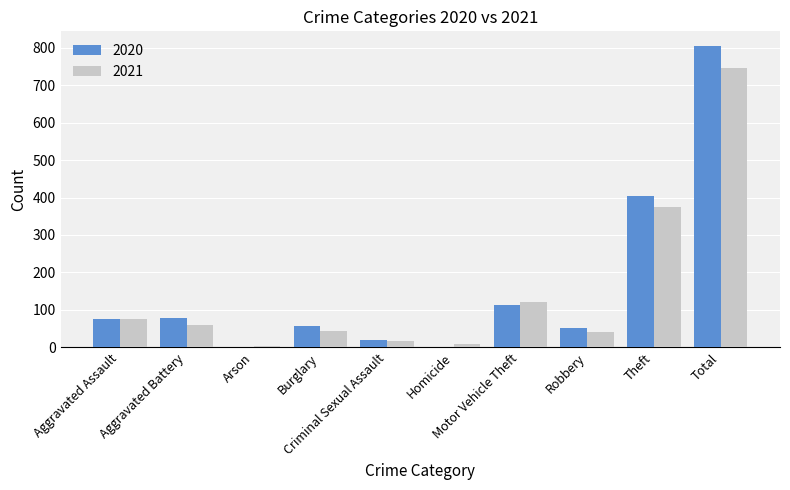

Which series changed the most between Aggravated Battery and Homicide?

2020